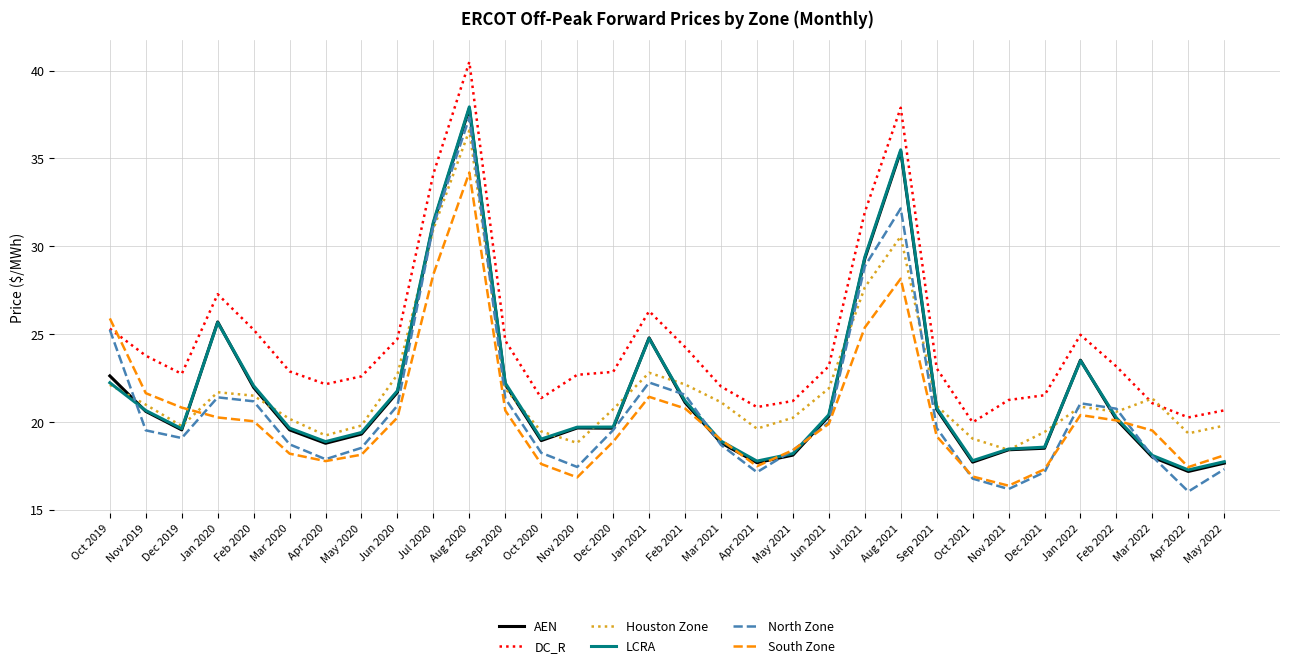

Where does the Houston Zone series first go above 20?

Oct 2019